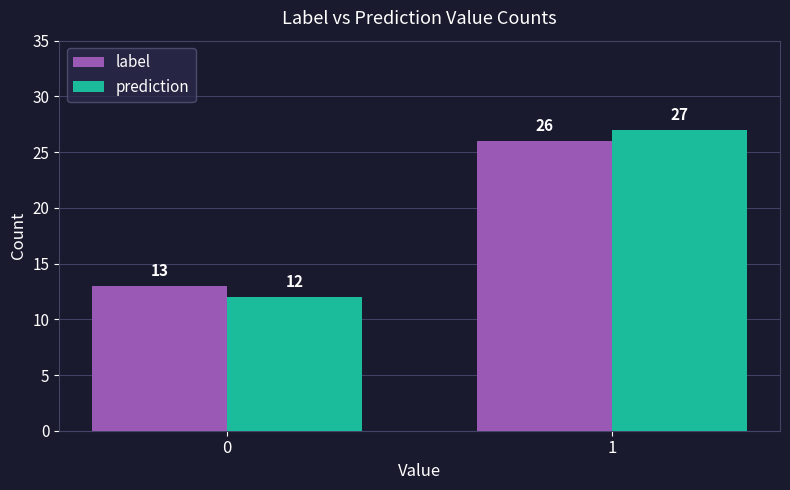

What is the difference between the label values at 0 and 1?

13